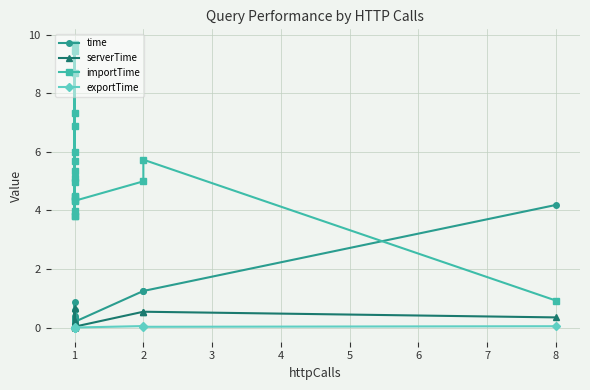

Count the number of data series in this chart.

4